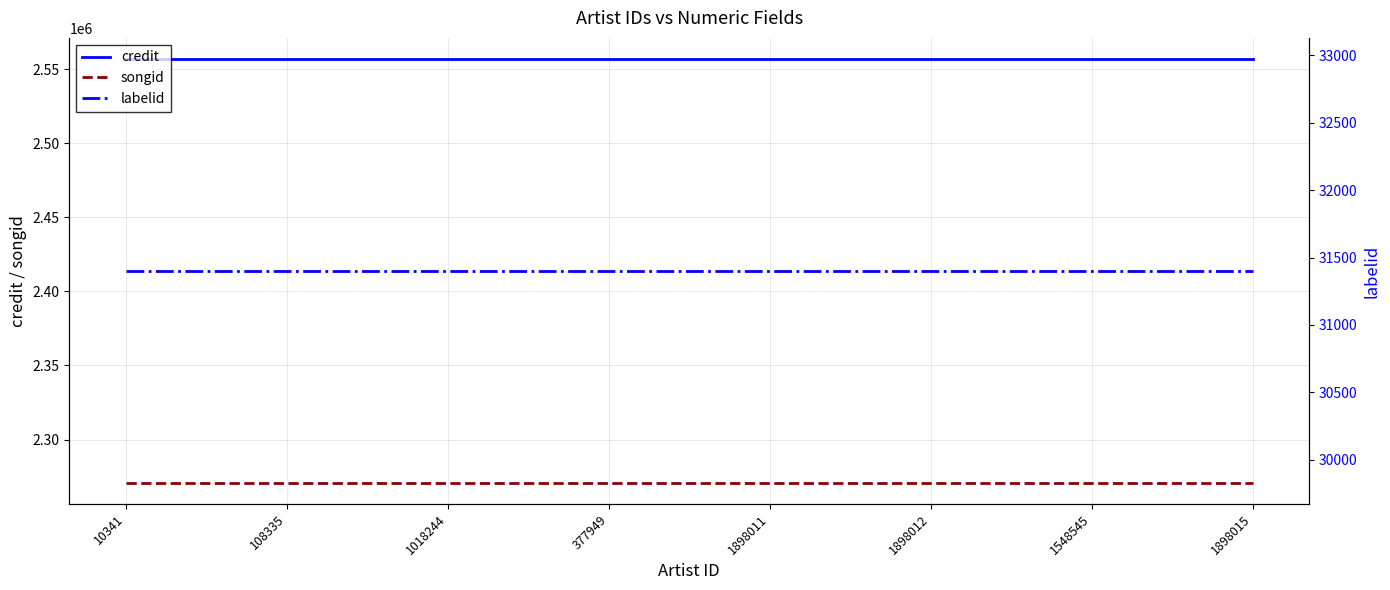

List the series in order of their peak value, highest first.

credit, songid, labelid